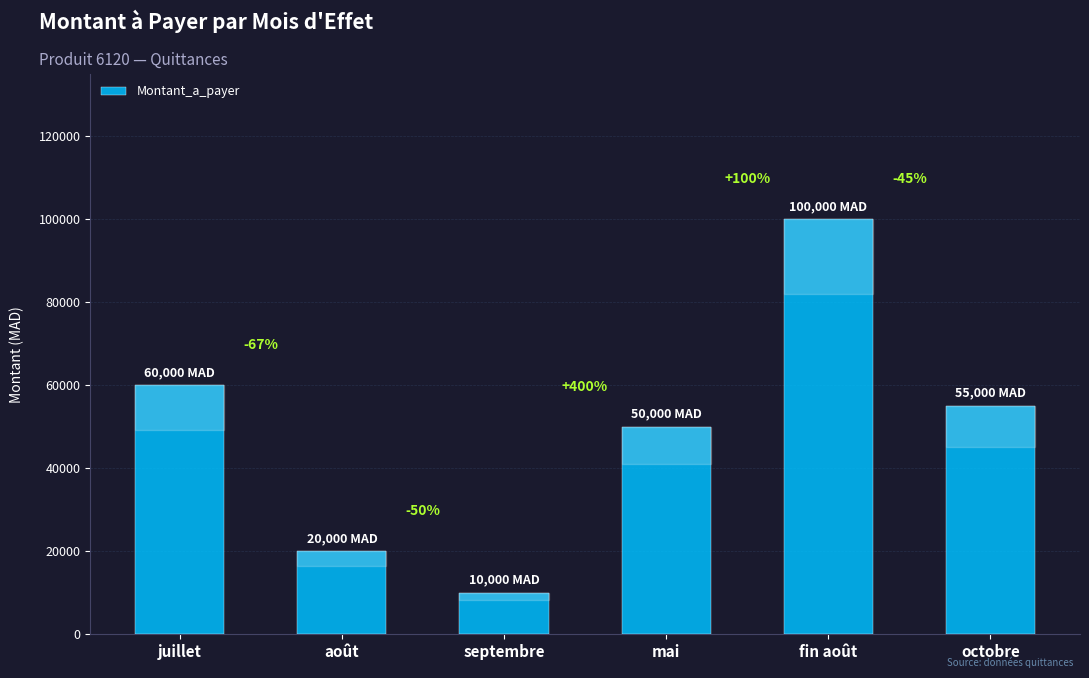

The chart shows a value of 78568 at mai. True or false?

False